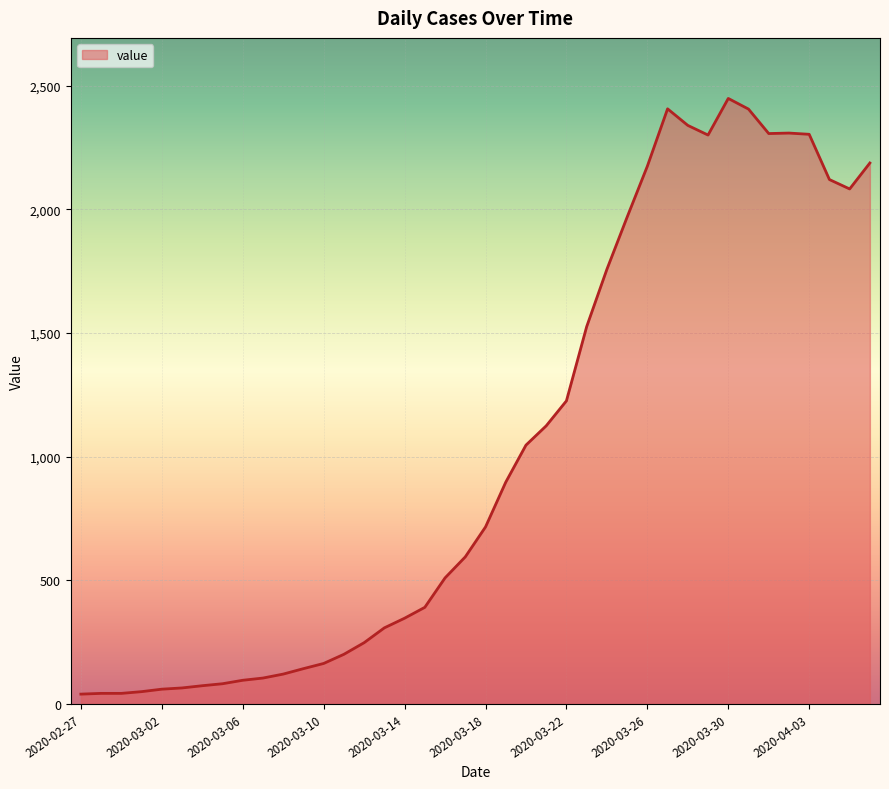

What is the greatest value displayed?

2449